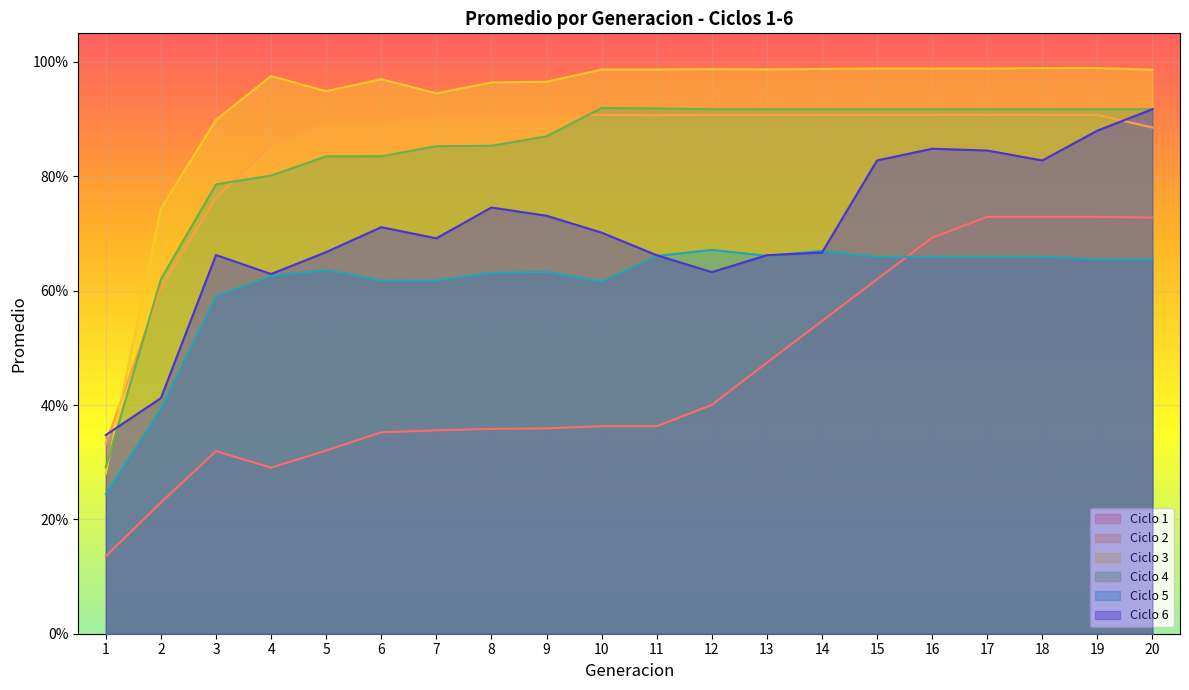

Rank the series by their maximum value, from lowest to highest.

Ciclo 5, Ciclo 1, Ciclo 2, Ciclo 6, Ciclo 4, Ciclo 3